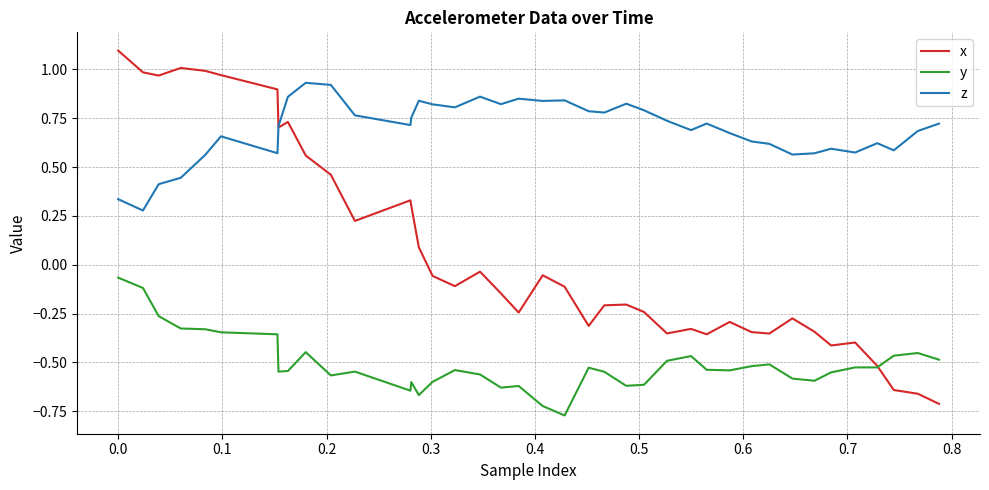

Which series has the widest spread of values?

x